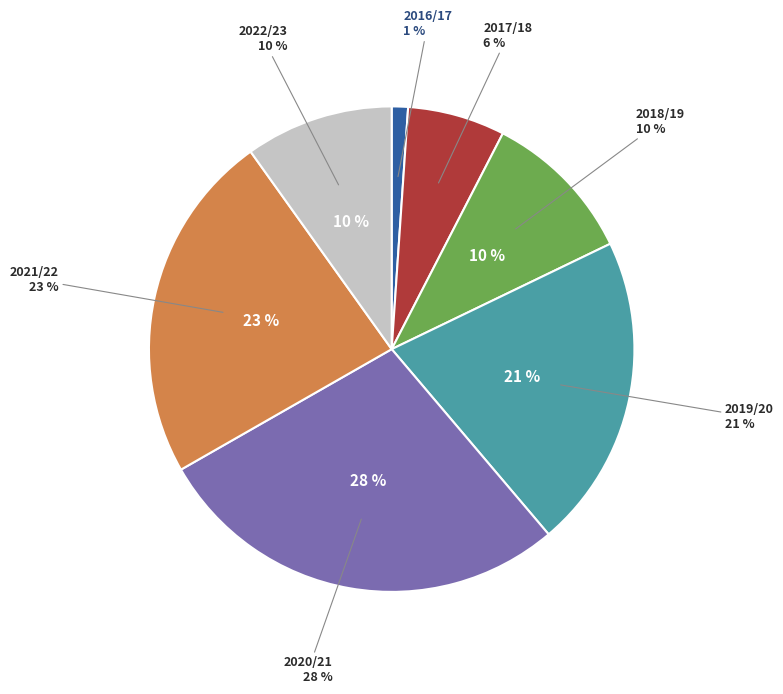

Does any single category account for the majority?

No